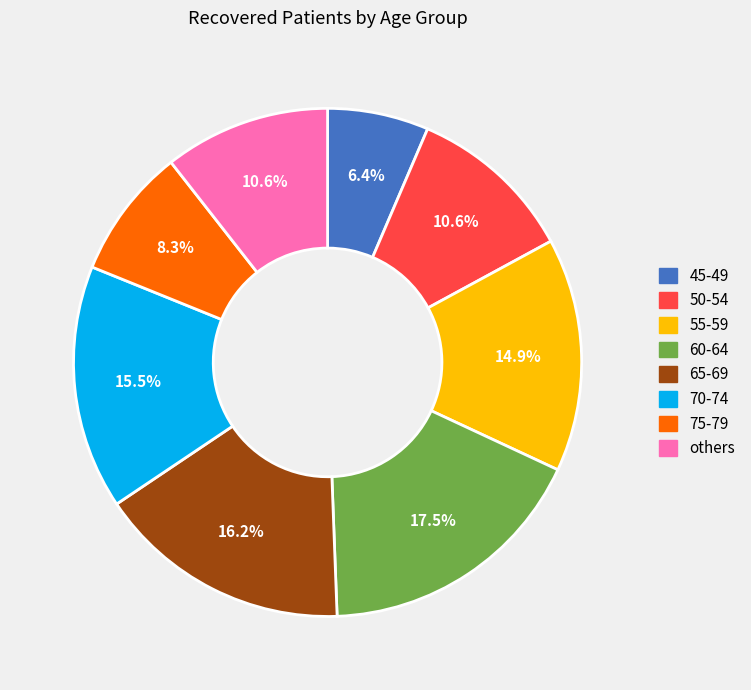

To the nearest percent, what is the average slice percentage?

12%